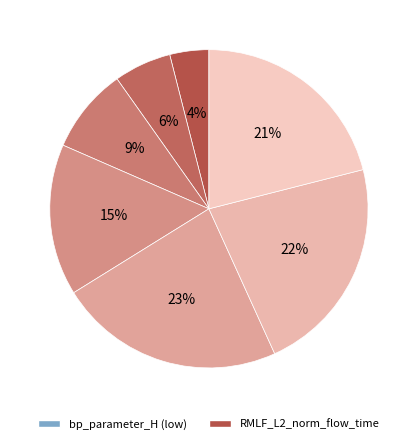

To the nearest percent, what is the difference between the largest and smallest slice percentages?

19%